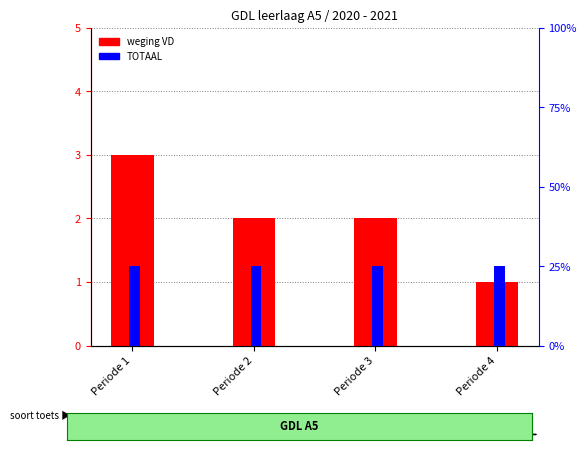

At which label does weging VD first exceed 2?

Periode 1